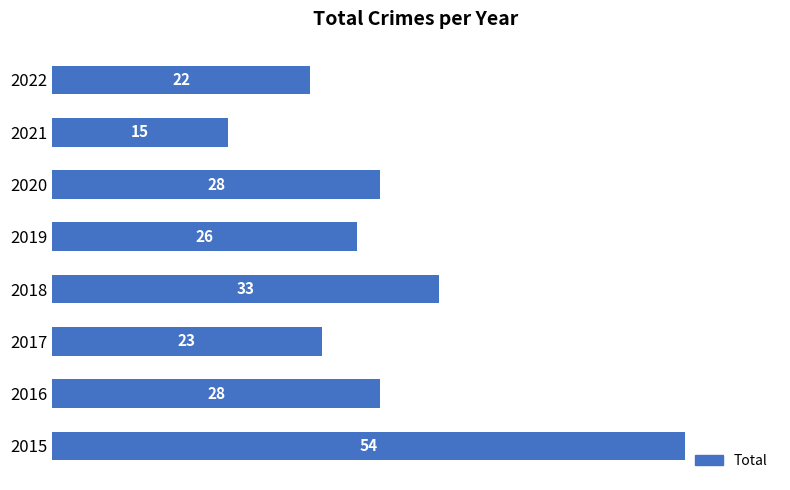

Reading bottom to top, list all the values displayed in this chart.

2015=54	2016=28	2017=23	2018=33	2019=26	2020=28	2021=15	2022=22